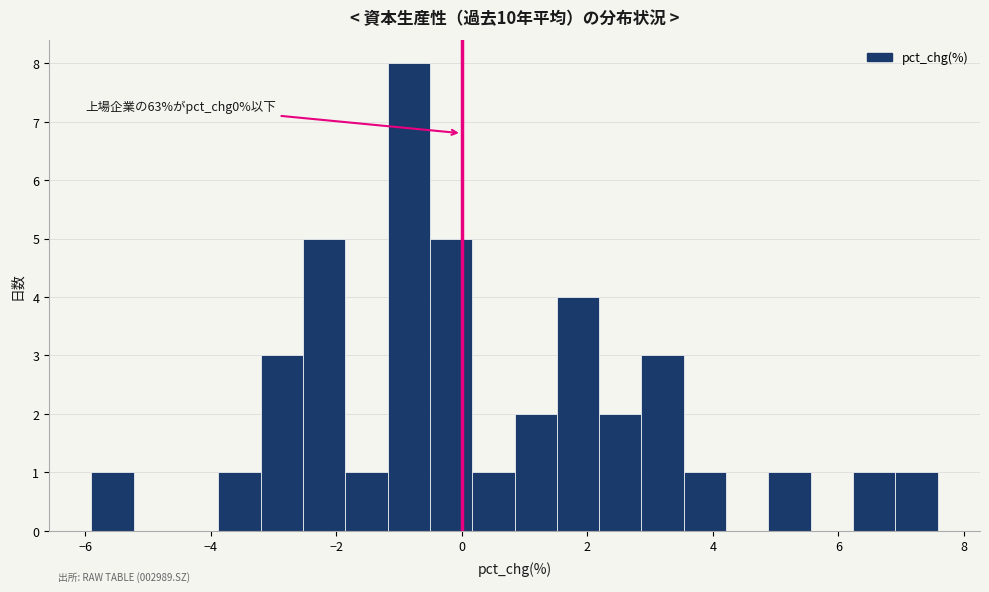

Around what value on the x-axis is the tallest bar? Give the approximate position of its centre, as read against the axis.

-0.8